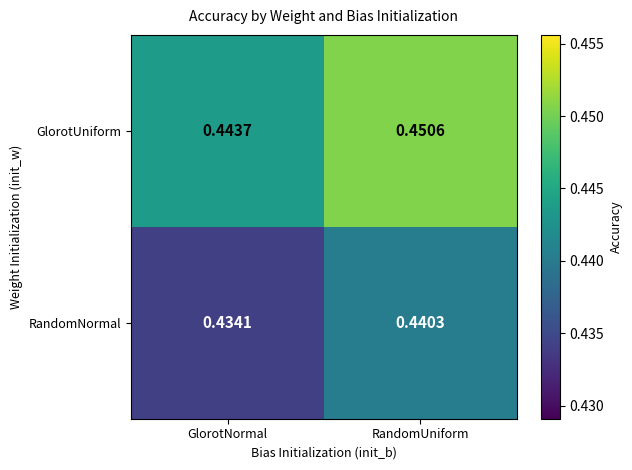

Which label corresponds to the smallest value in the chart?

GlorotNormal